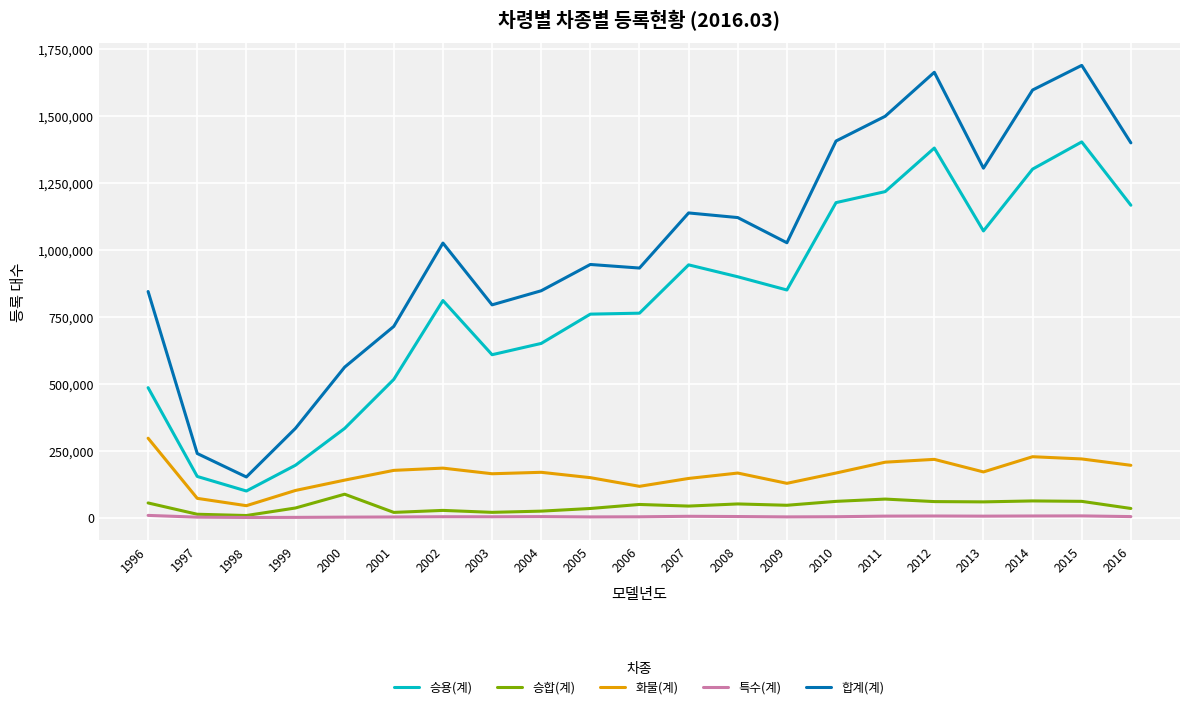

Which series has the widest spread of values?

합계(계)